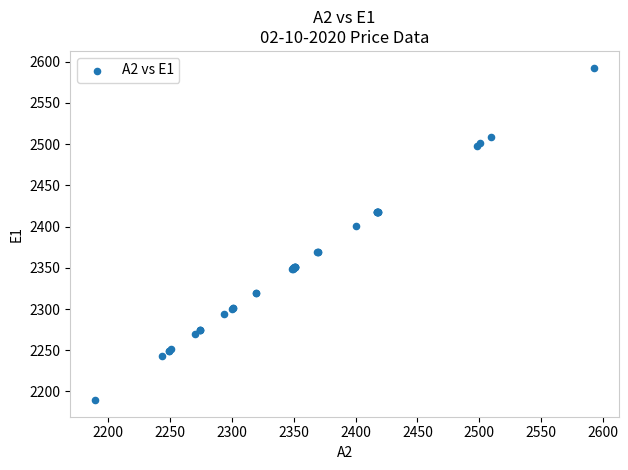

What Y value in the scatter plot is closest to 2391?

2400.3